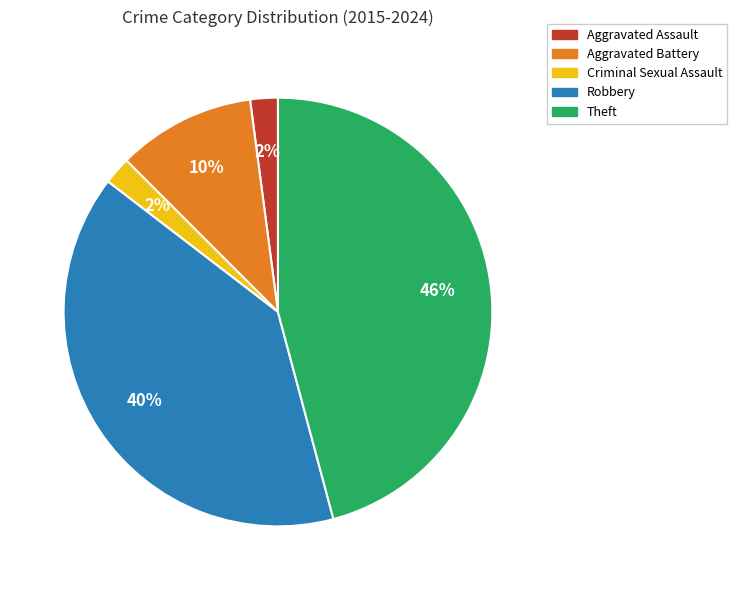

How many slices are in this pie chart?

5